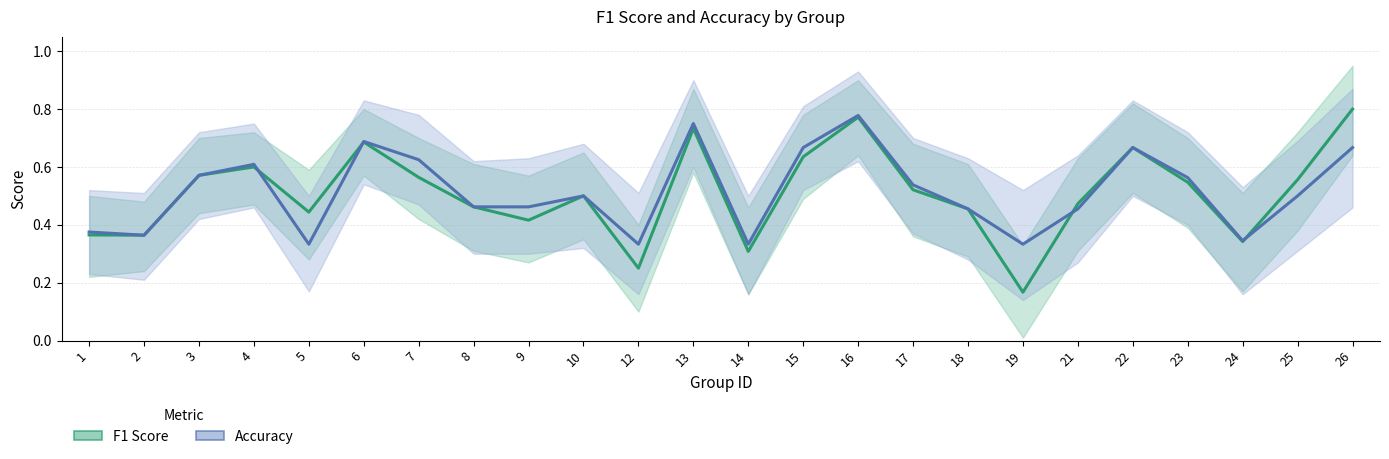

What is the sum of all Accuracy values?

12.4